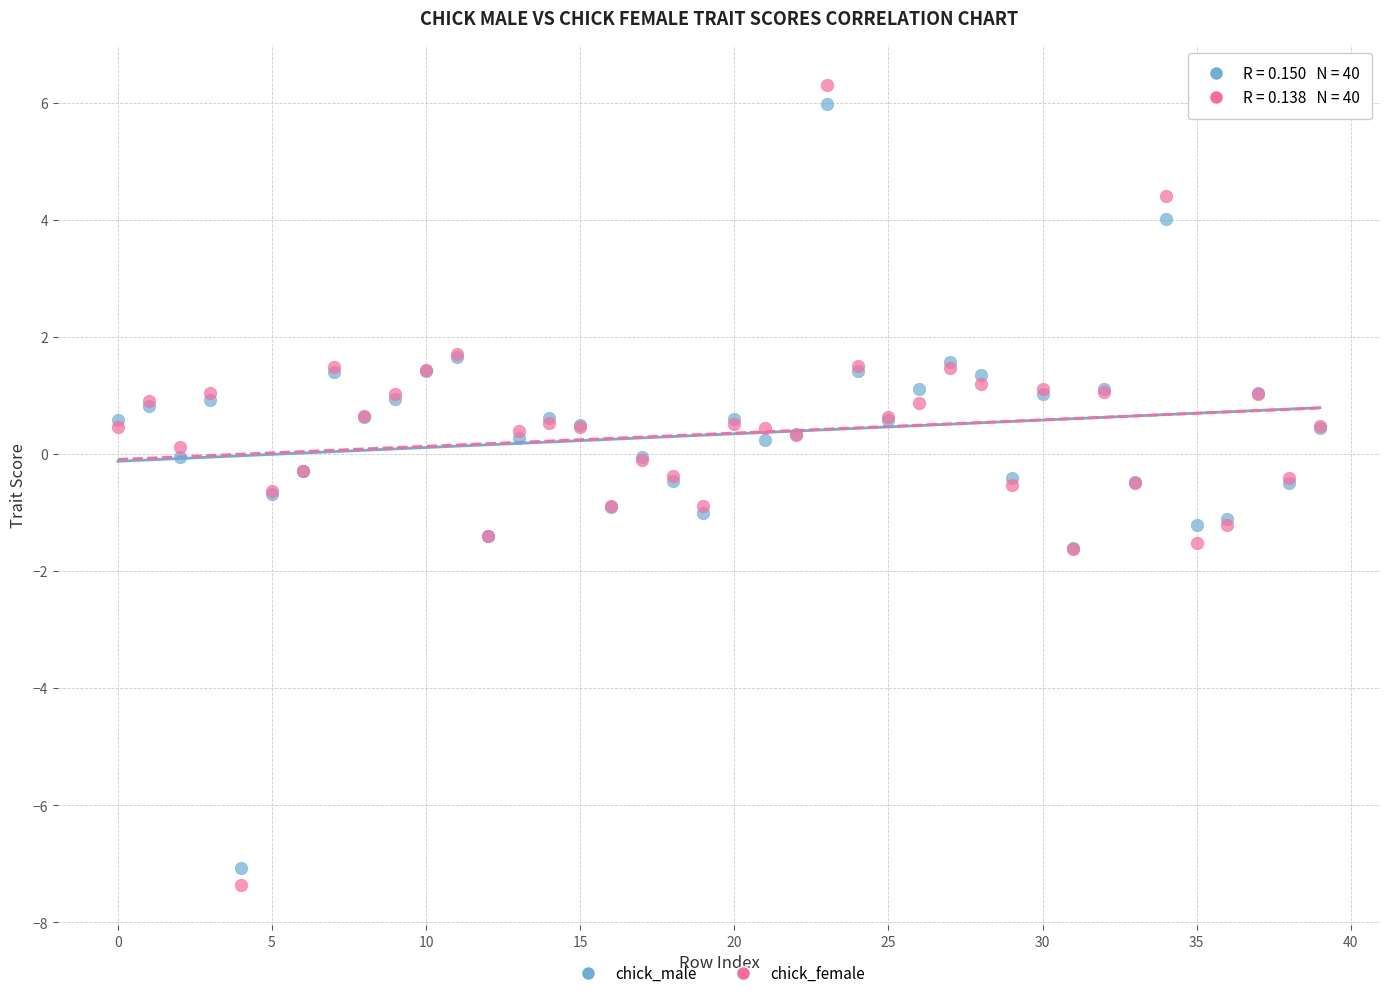

Which series contains the lowest Y value?

chick_female